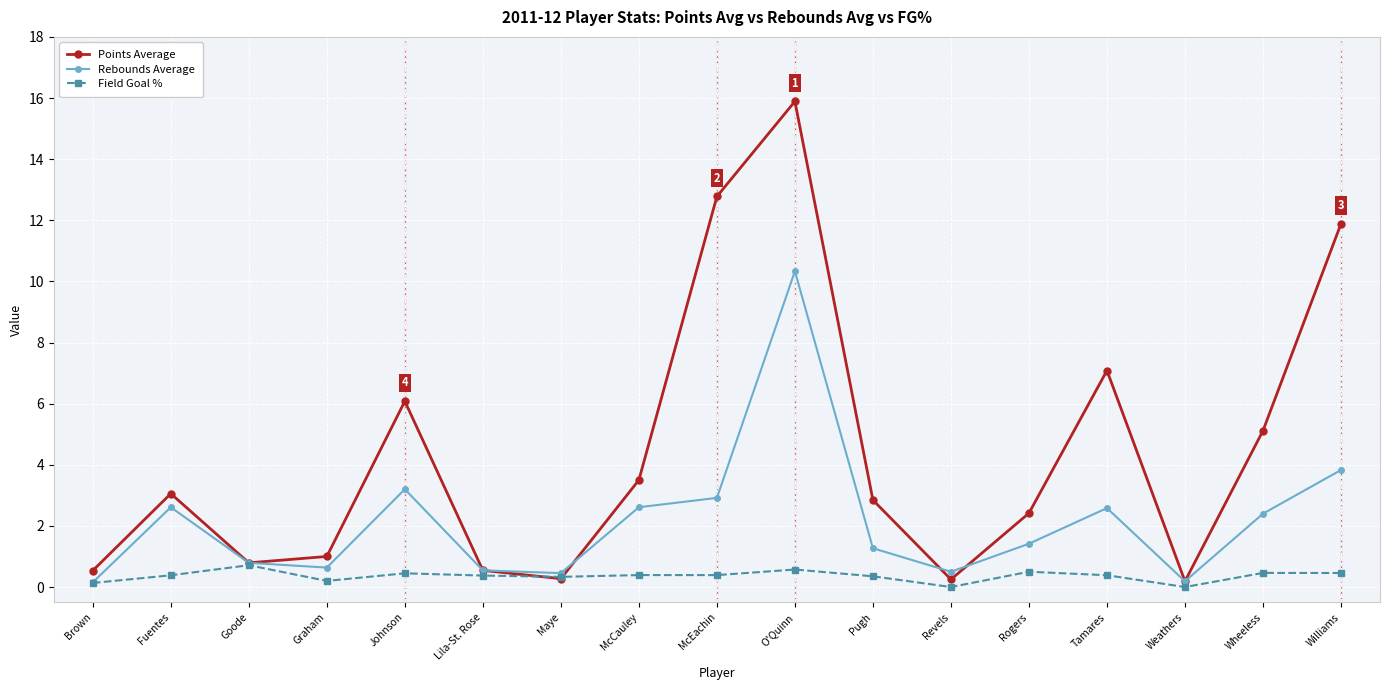

What is the greatest value displayed?

15.9